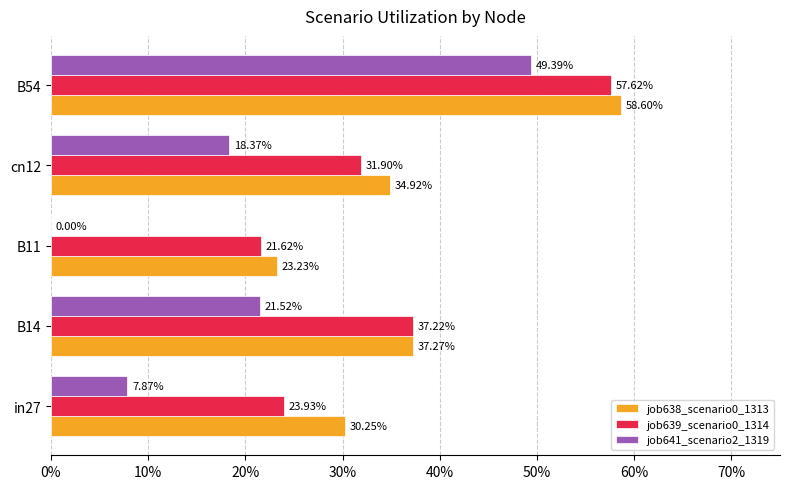

What are all the series names shown in the legend?

job638_scenario0_1313, job639_scenario0_1314, job641_scenario2_1319